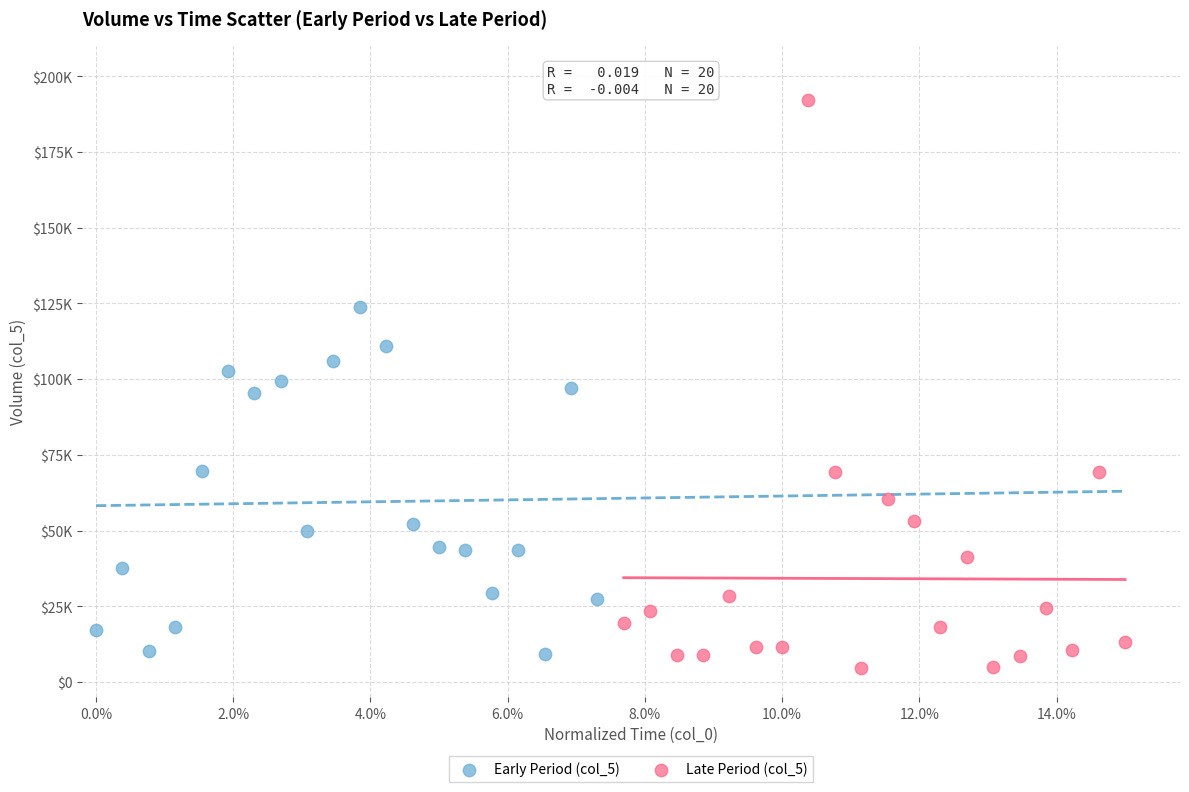

Which series contains the highest Y value?

Late Period (col_5)